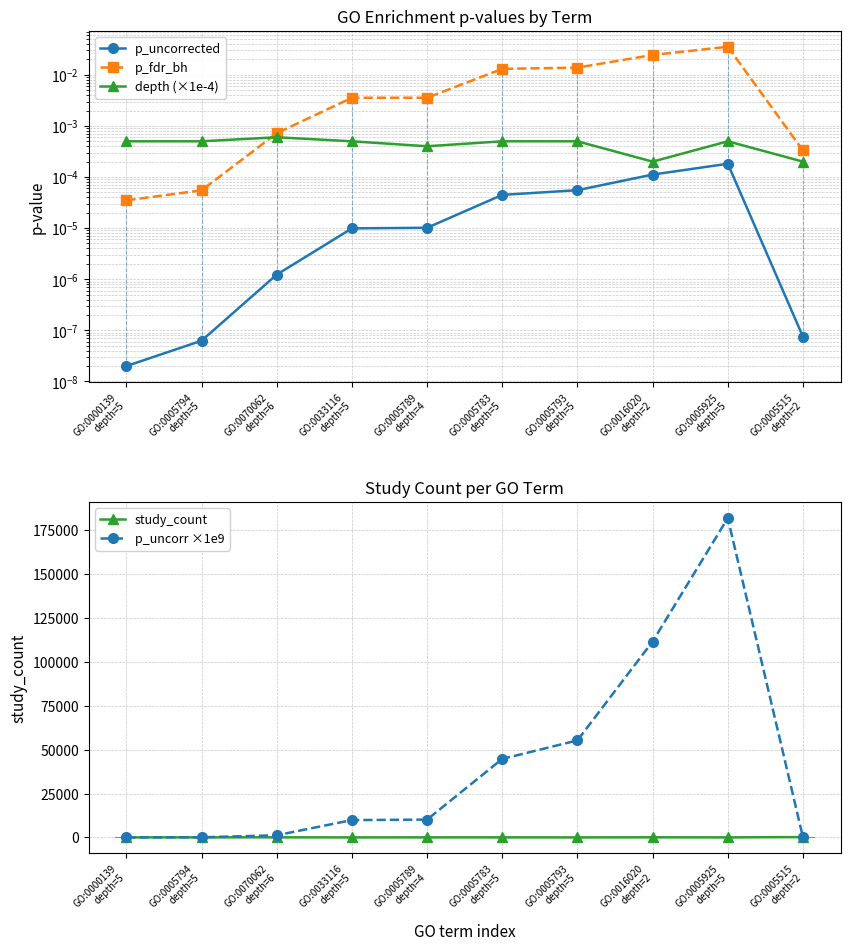

How many interior local peaks does the depth (×1e-4) series have?

2